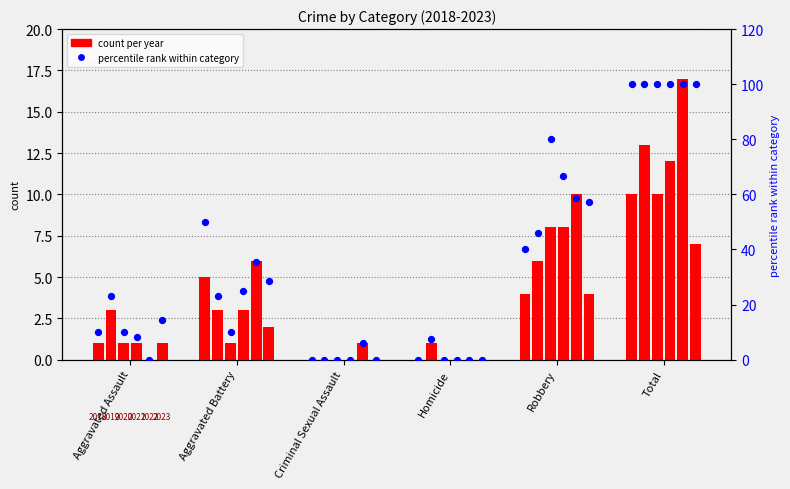

Is the value of 2022 at Aggravated Battery greater than the value of 2020 at Aggravated Battery?

Yes